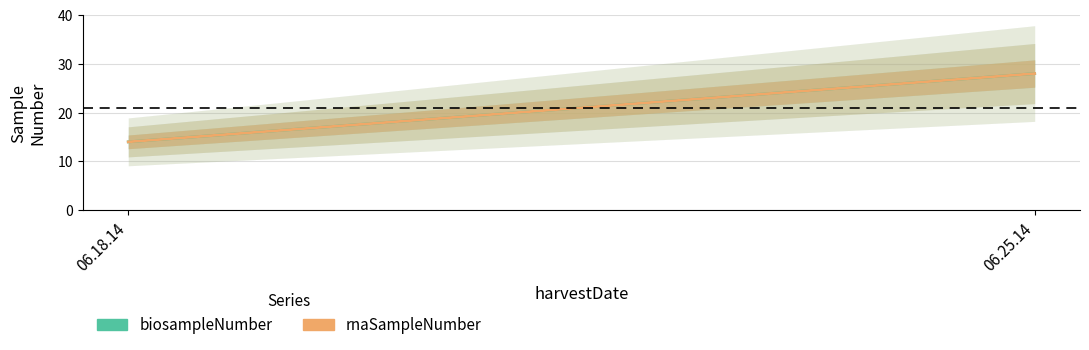

At 06.18.14, list the series in order from largest to smallest.

biosampleNumber, rnaSampleNumber